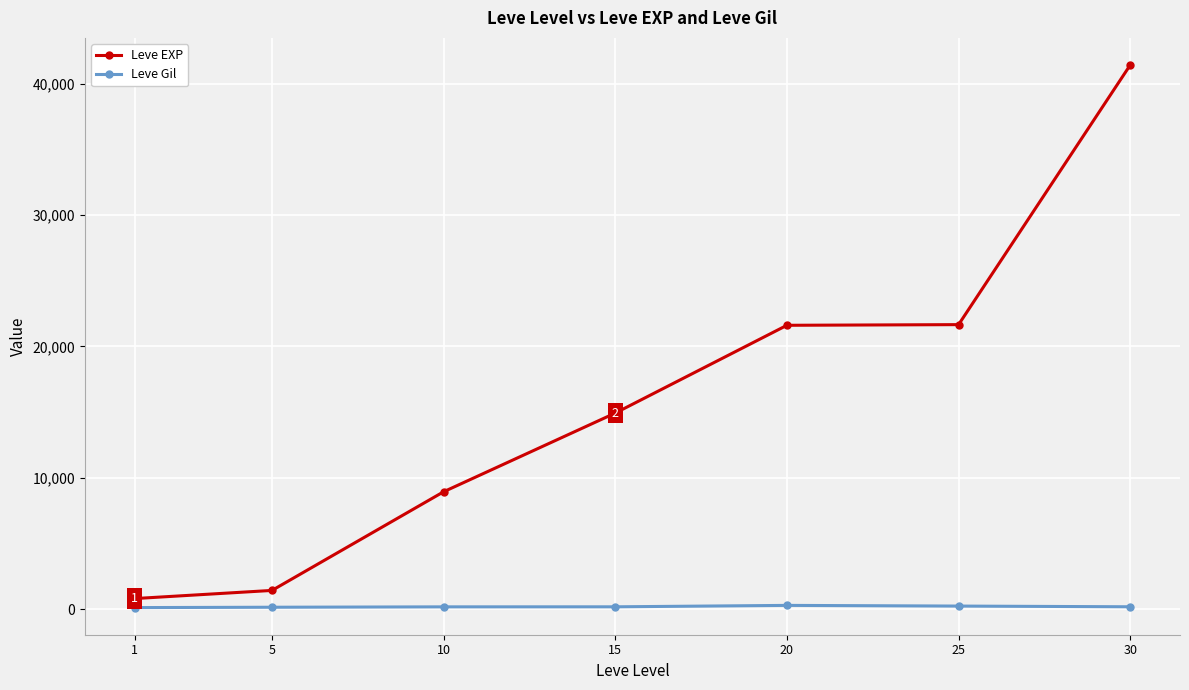

Rank the series by their maximum value, from lowest to highest.

Leve Gil, Leve EXP